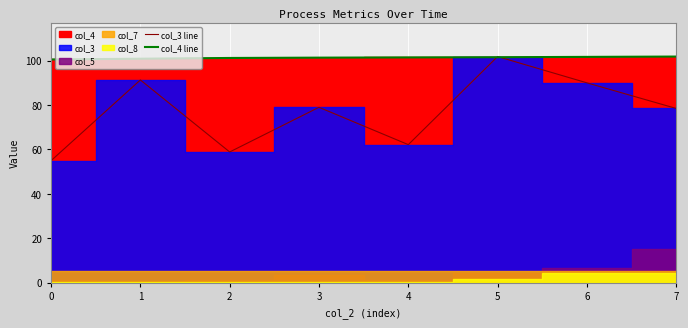

What is the approximate value of col_3 line at 5?

101.8